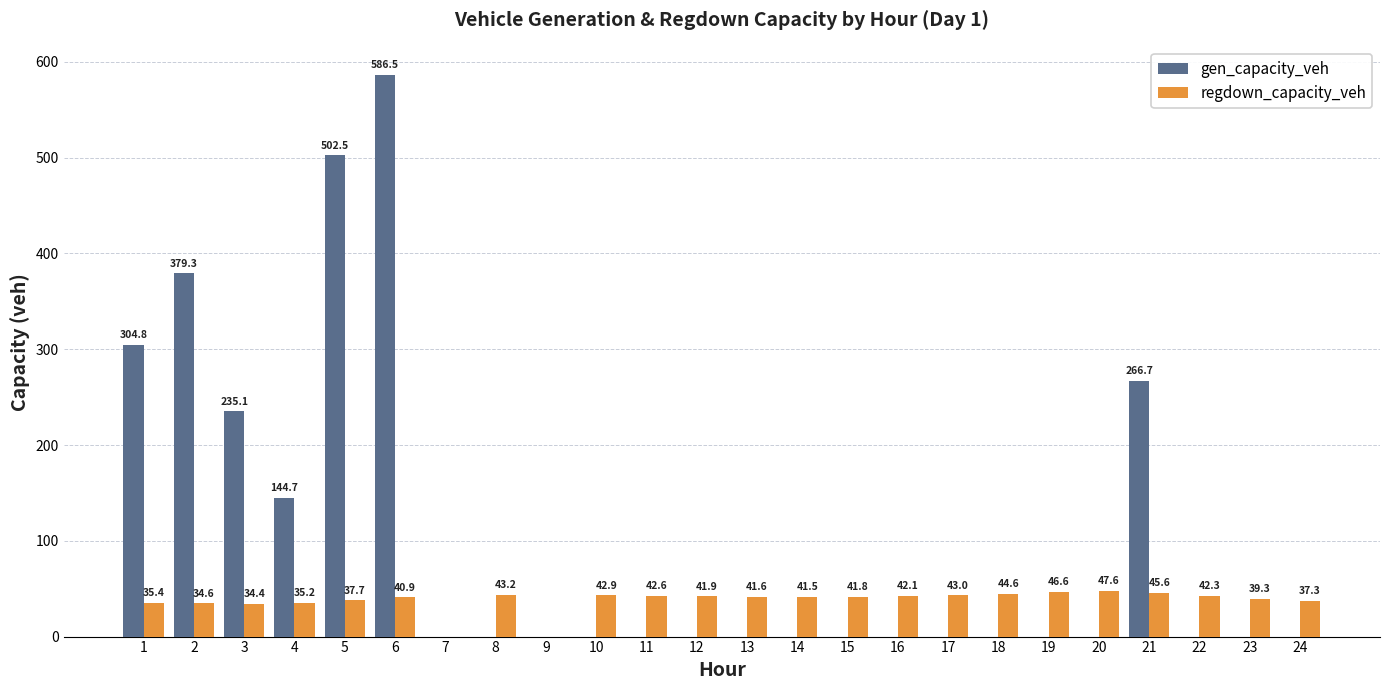

What is the sum of all gen_capacity_veh values?

2419.6